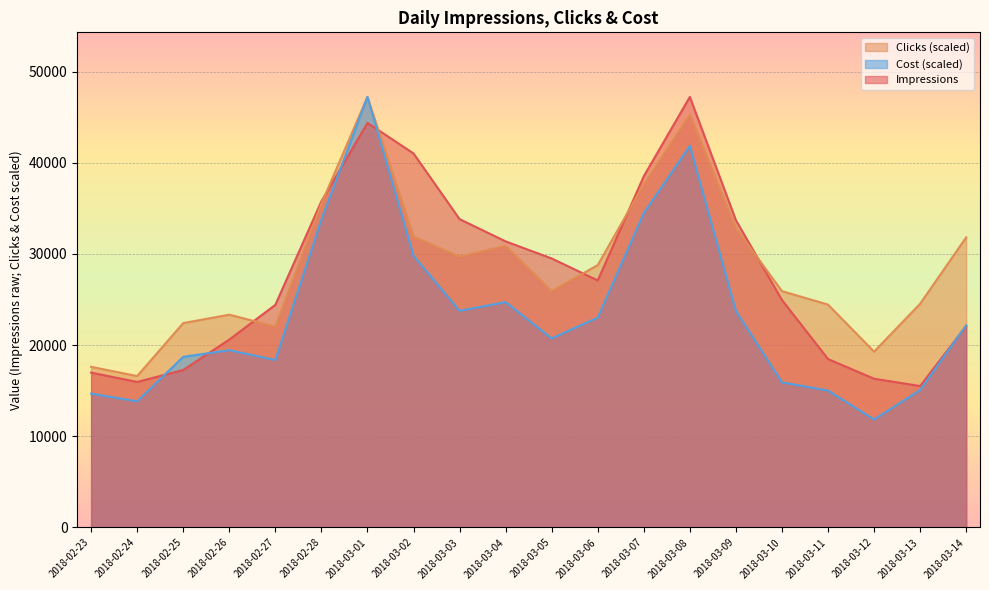

True or false: Clicks has more than 0 points higher than both neighbors.

True